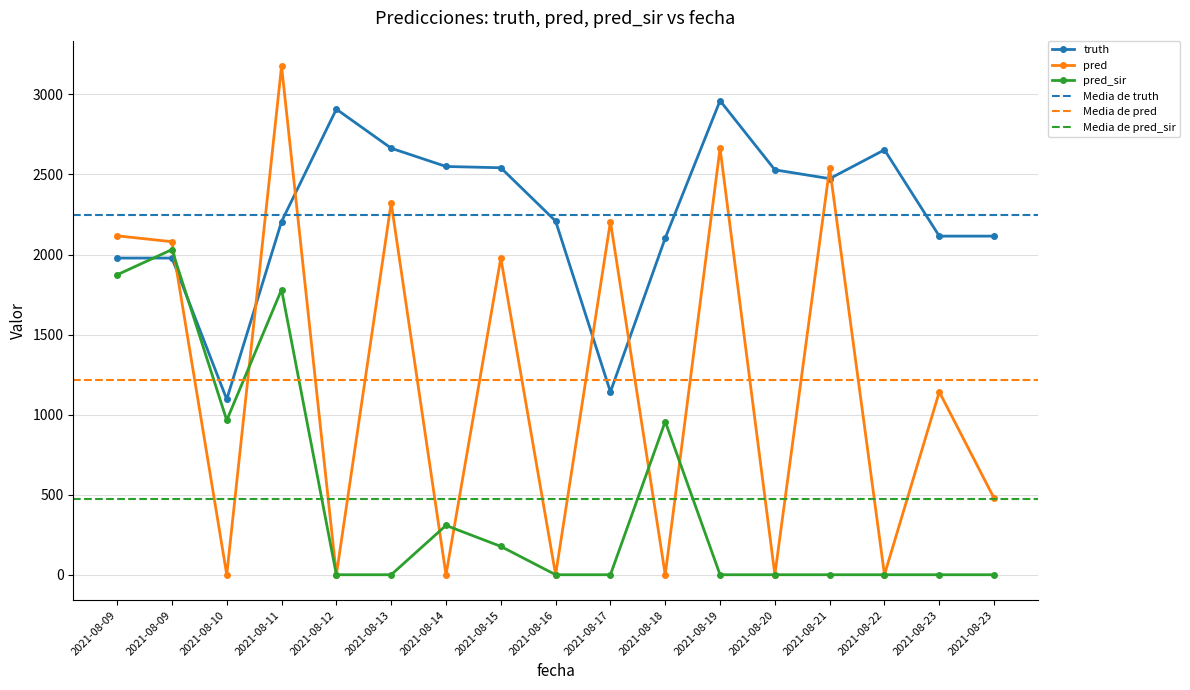

Is the value of pred_sir at 2021-08-13 greater than the value of truth at 2021-08-16?

No